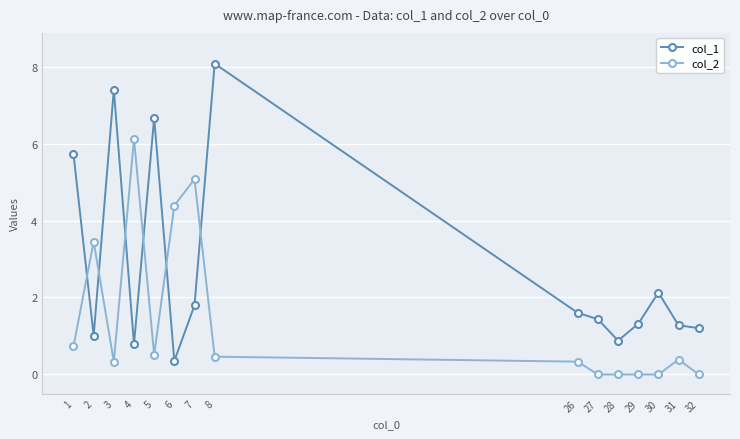

How many lines are shown in the chart?

2